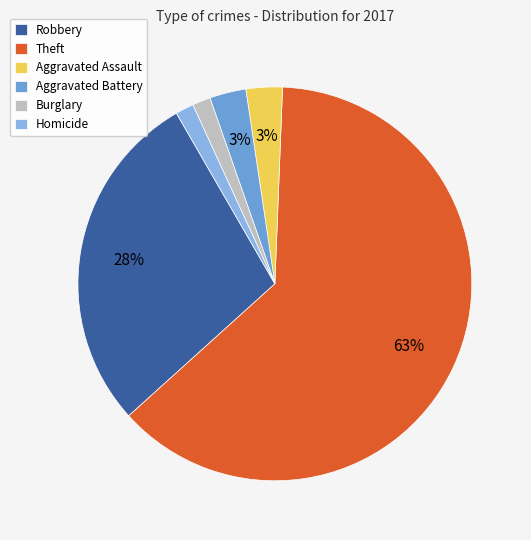

What is the largest slice in the pie chart?

Theft